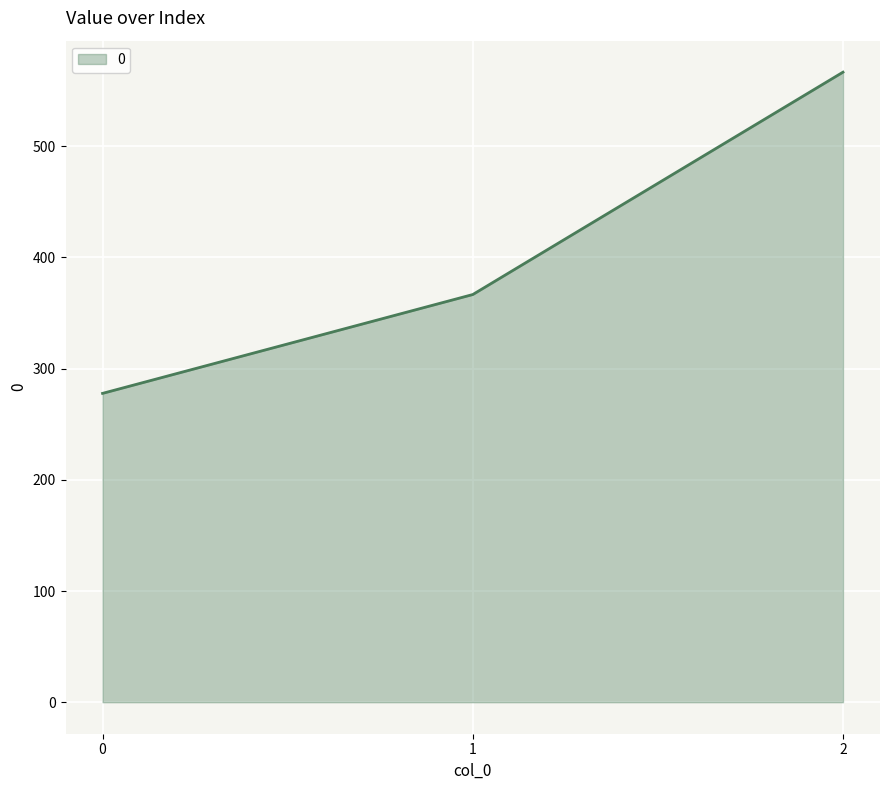

The value at 1 is 199.8. True or false?

False